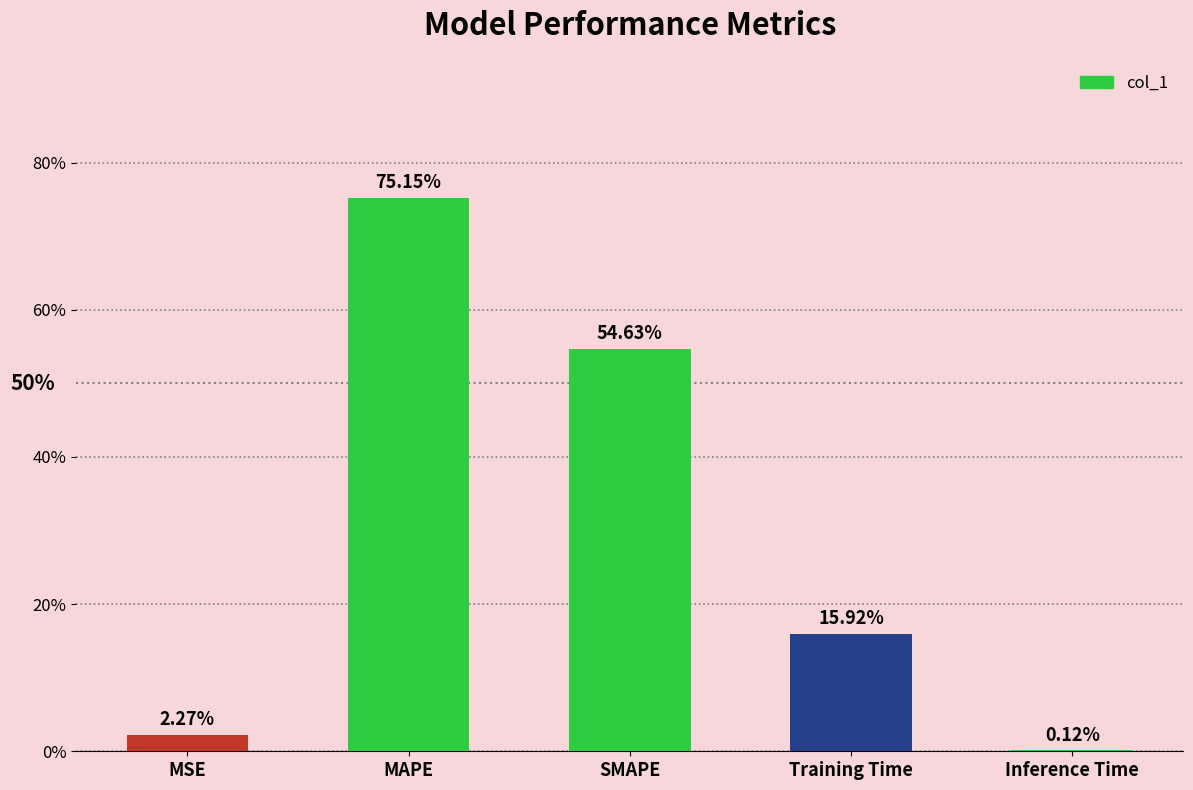

Between SMAPE and Training Time, which is larger?

SMAPE